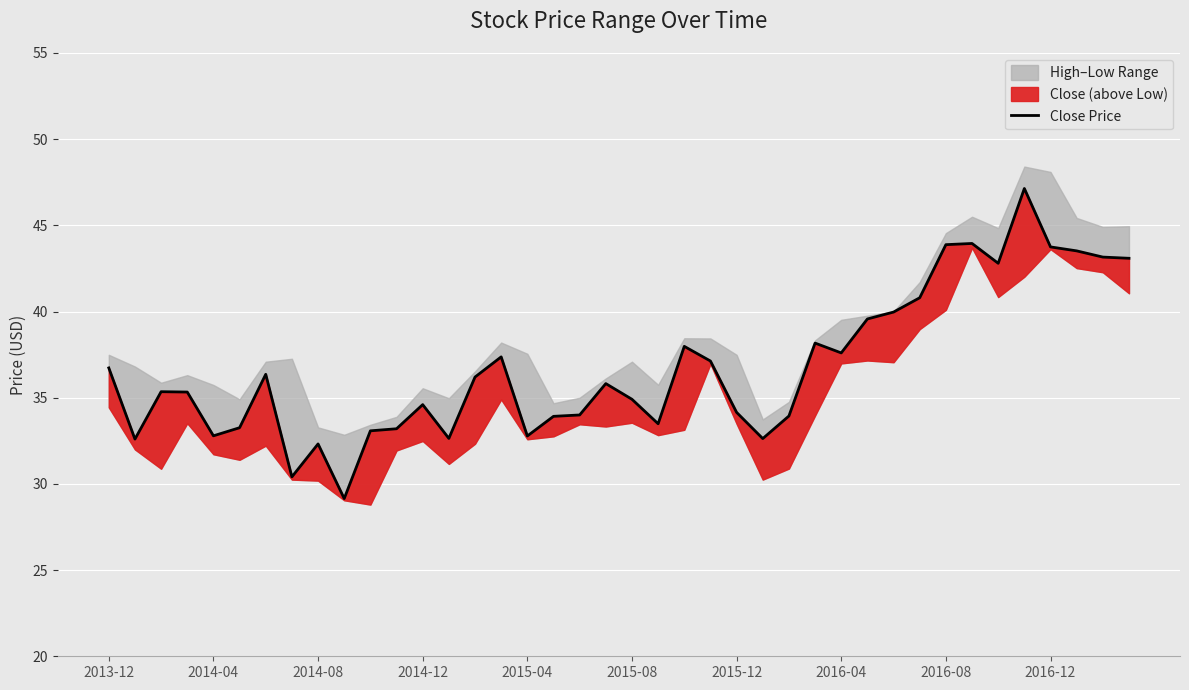

What is the minimum value shown in the chart?

29.1